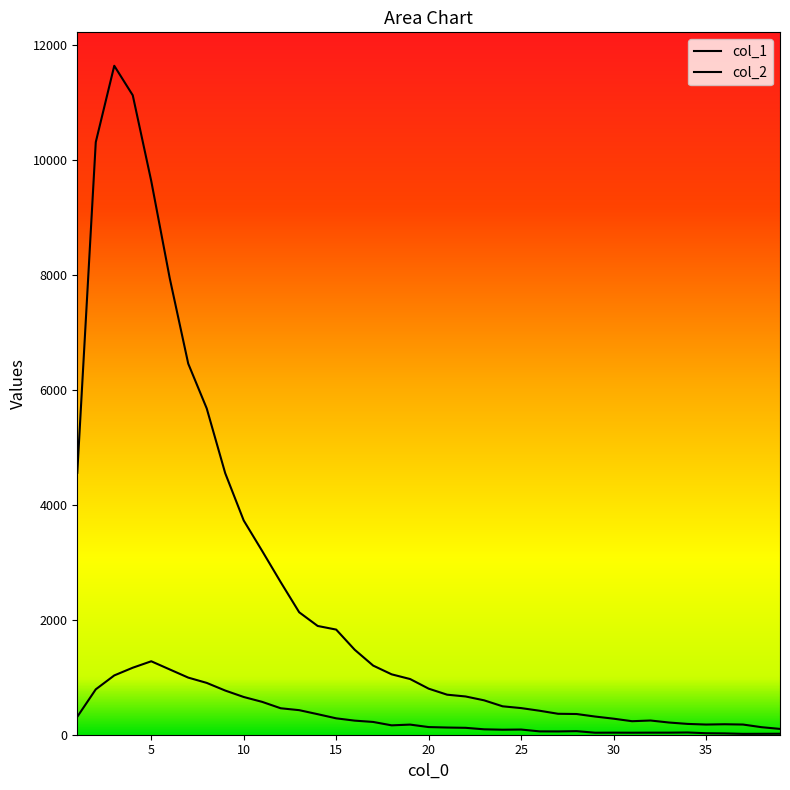

True or false: col_2 and col_1 cross at least once.

False